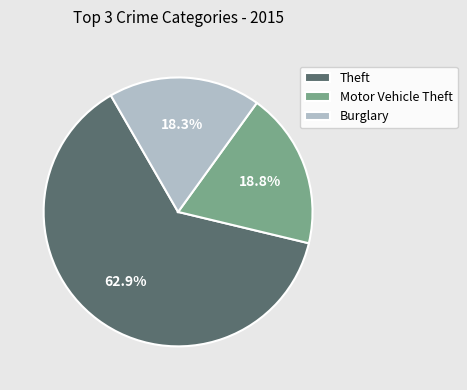

Is it true that Motor Vehicle Theft is 3% of the pie?

False